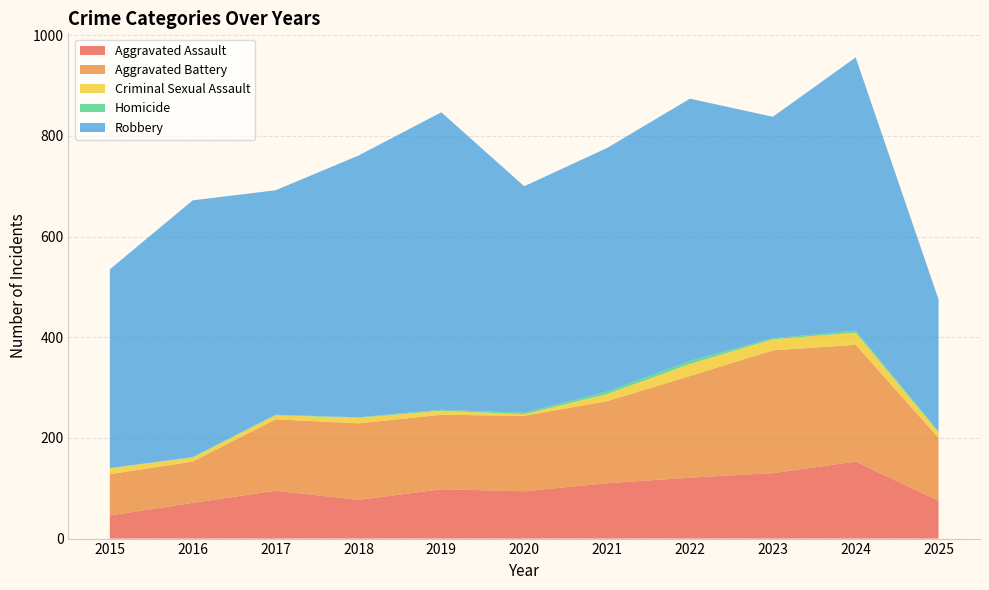

Reading left to right, transcribe all the data shown in this chart.

Aggravated Assault: 2015=46	2016=71	2017=95	2018=77	2019=98	2020=94	2021=110	2022=121	2023=130	2024=153	2025=75
Aggravated Battery: 2015=82	2016=82	2017=142	2018=152	2019=148	2020=150	2021=163	2022=202	2023=244	2024=232	2025=125
Criminal Sexual Assault: 2015=12	2016=8	2017=8	2018=11	2019=8	2020=3	2021=14	2022=24	2023=22	2024=24	2025=11
Homicide: 2015=0	2016=1	2017=1	2018=1	2019=2	2020=3	2021=5	2022=6	2023=2	2024=4	2025=2
Robbery: 2015=395	2016=510	2017=446	2018=520	2019=591	2020=450	2021=484	2022=521	2023=440	2024=543	2025=262